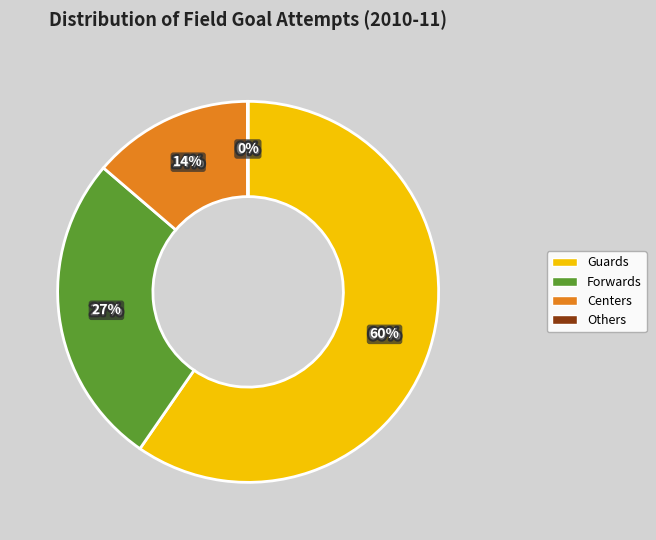

True or false: Valentine, George accounts for 20% of the total.

False